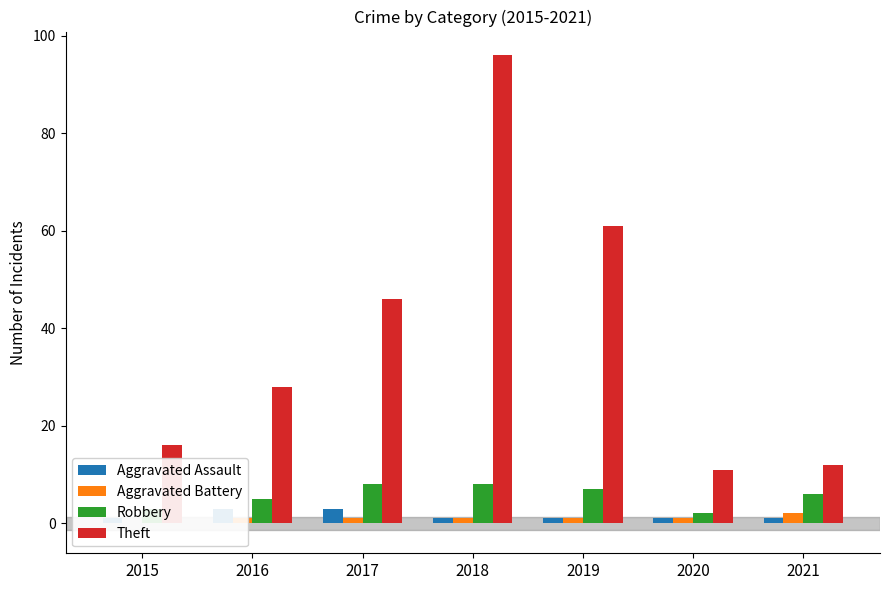

At 2019, list the series in order from smallest to largest.

Aggravated Assault, Aggravated Battery, Robbery, Theft